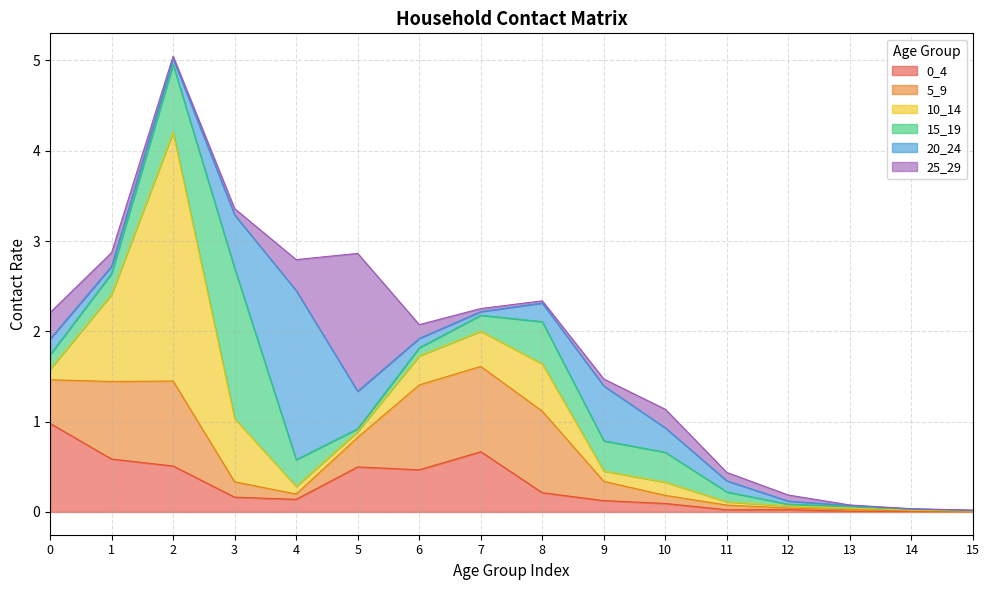

At 0, list the series in order from largest to smallest.

0_4, 5_9, 25_29, 20_24, 15_19, 10_14